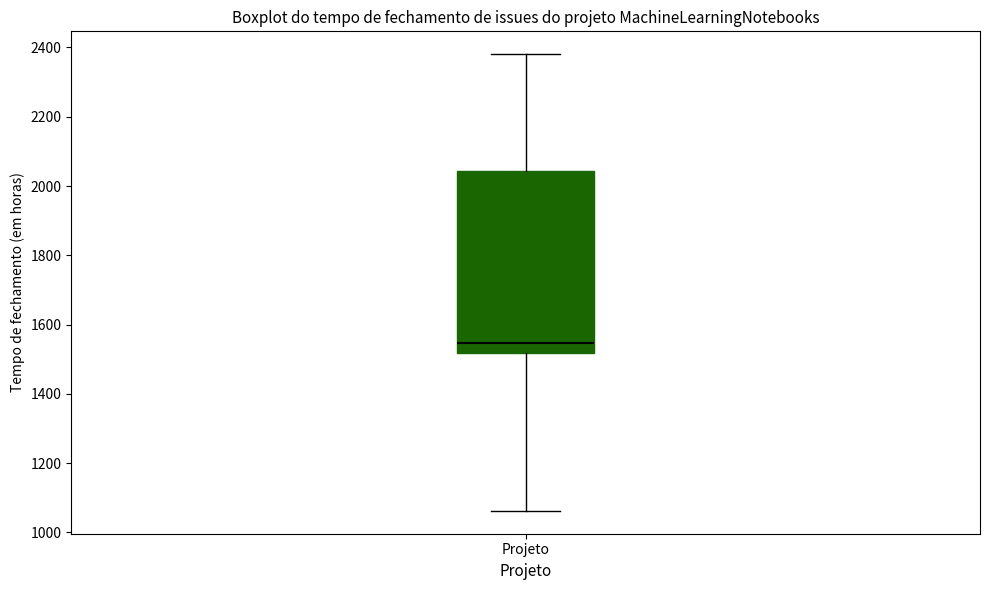

Where does the median line of the box for Projeto sit on the y-axis? The values are not printed on the chart, so give them approximately, as read against the axis.

1540